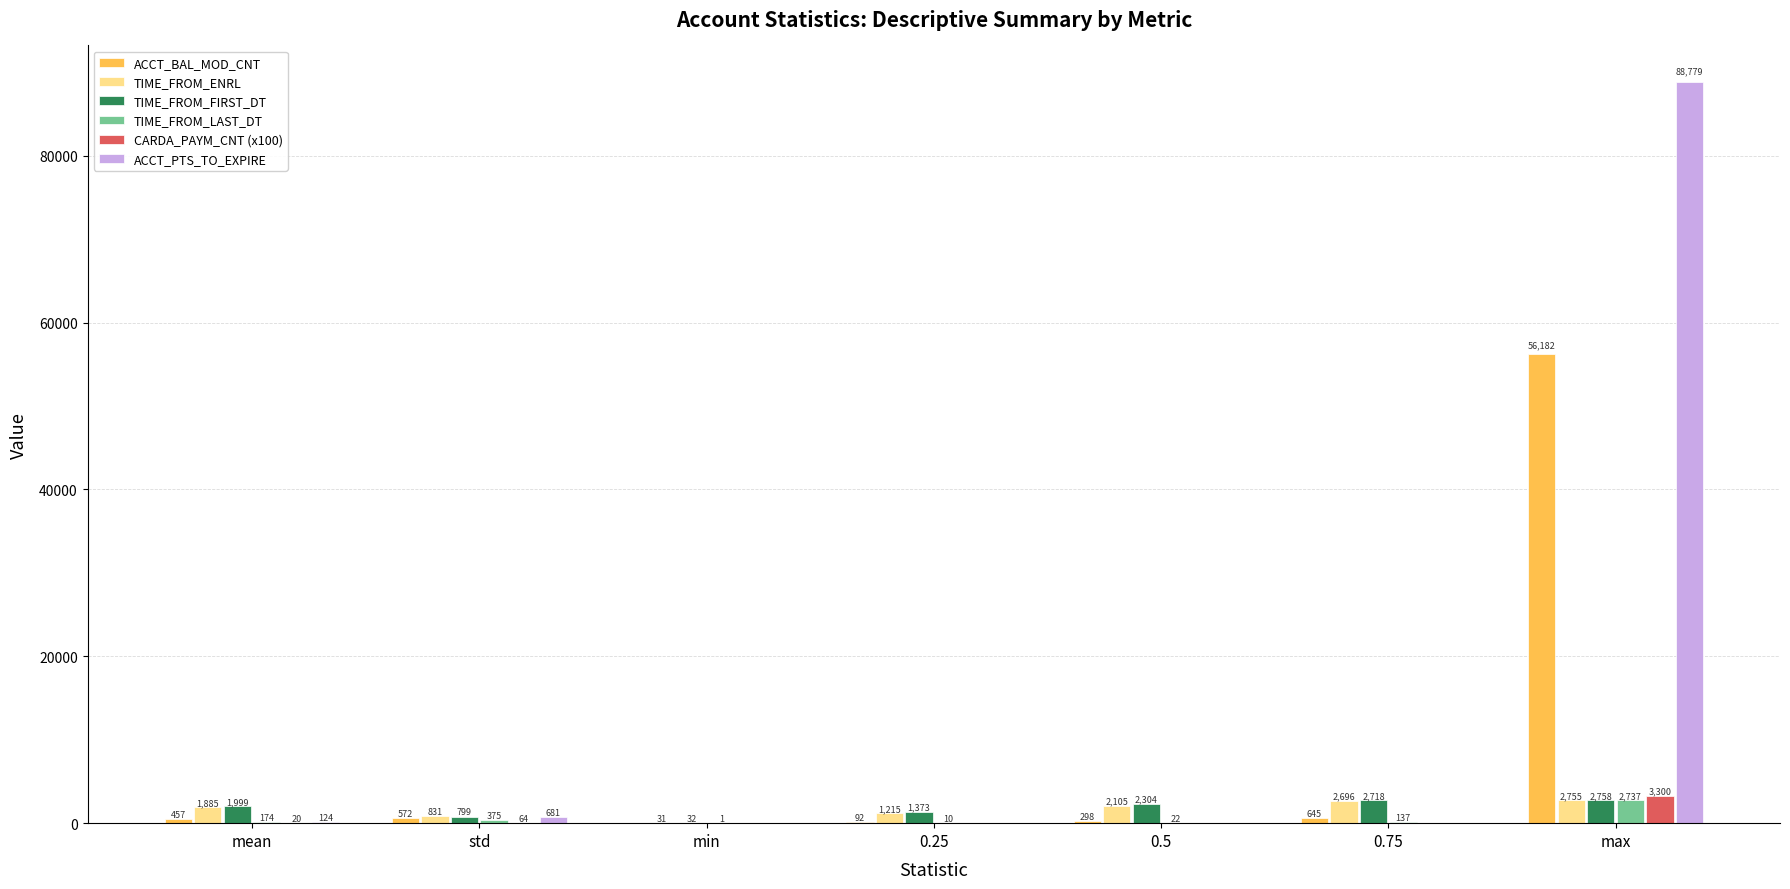

What is the maximum value shown in the chart?

88779.0